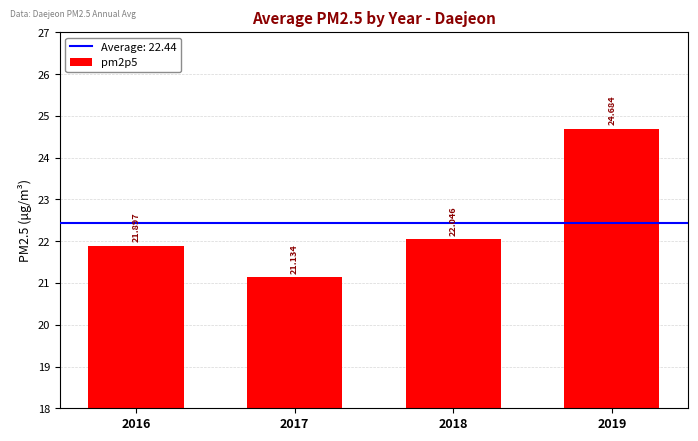

The chart shows a value of 21.1 at 2017. True or false?

True